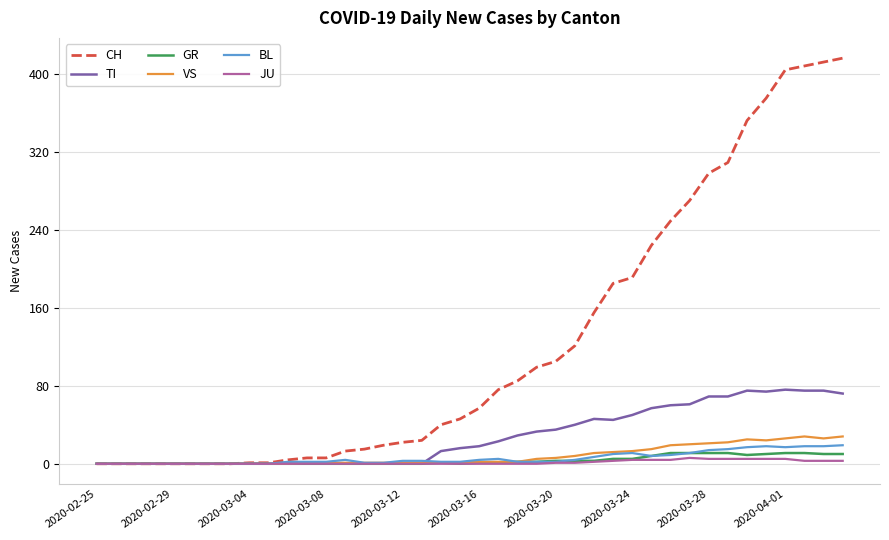

Which series has the largest total across all categories?

CH